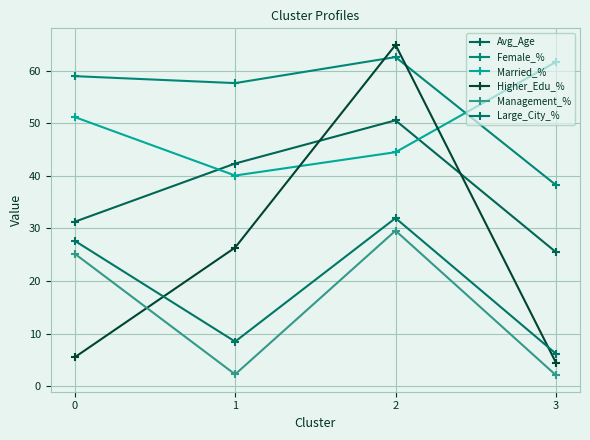

Rank the series at 2 from lowest to highest value.

Management_%, Large_City_%, Married_%, Avg_Age, Female_%, Higher_Edu_%